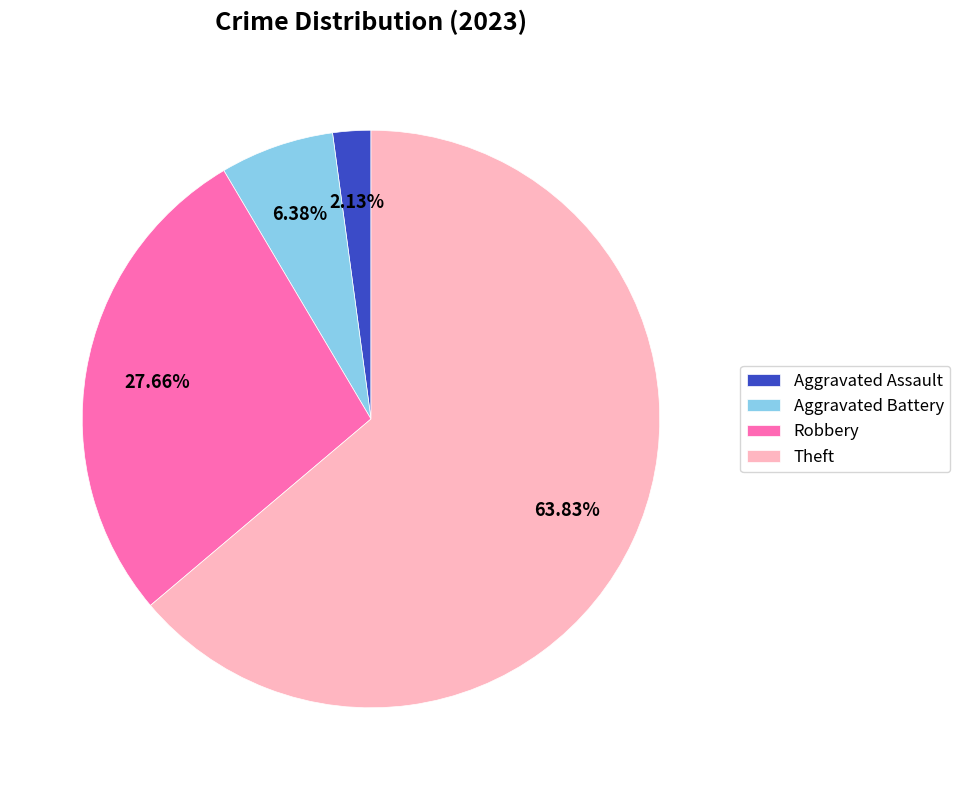

Rank the categories by value from lowest to highest.

Aggravated Assault, Aggravated Battery, Robbery, Theft